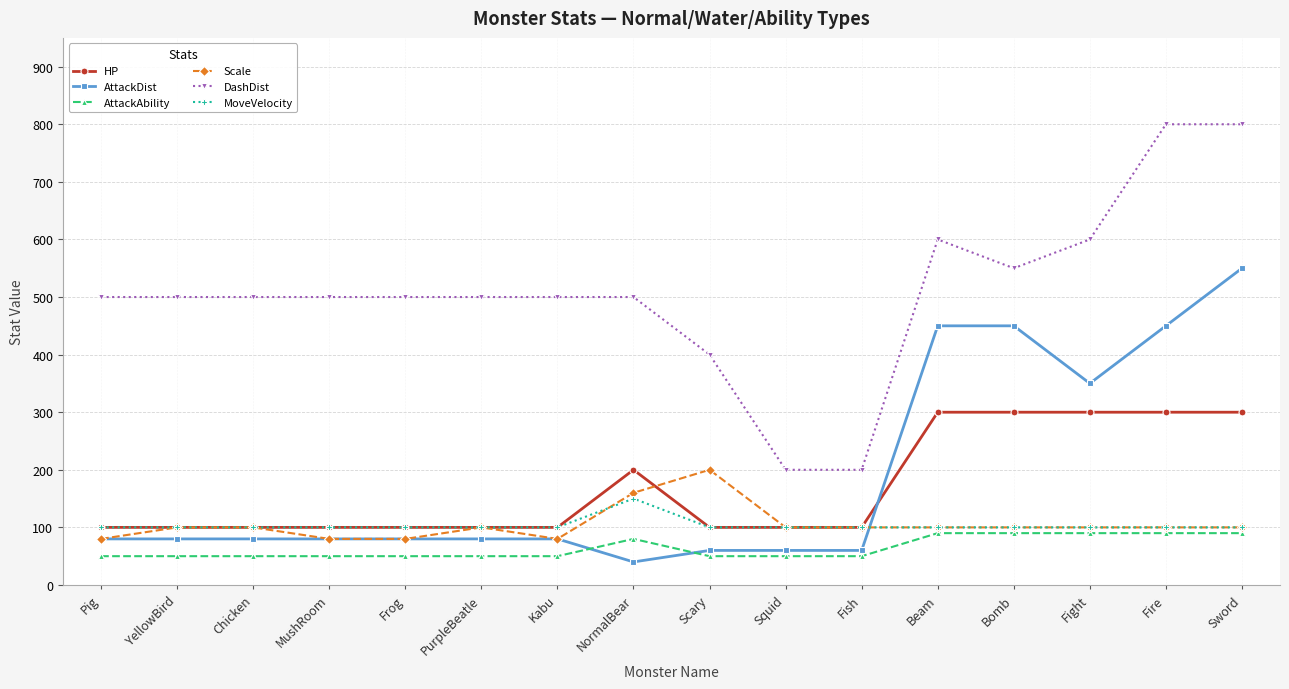

What is the average value of the AttackDist series?

189